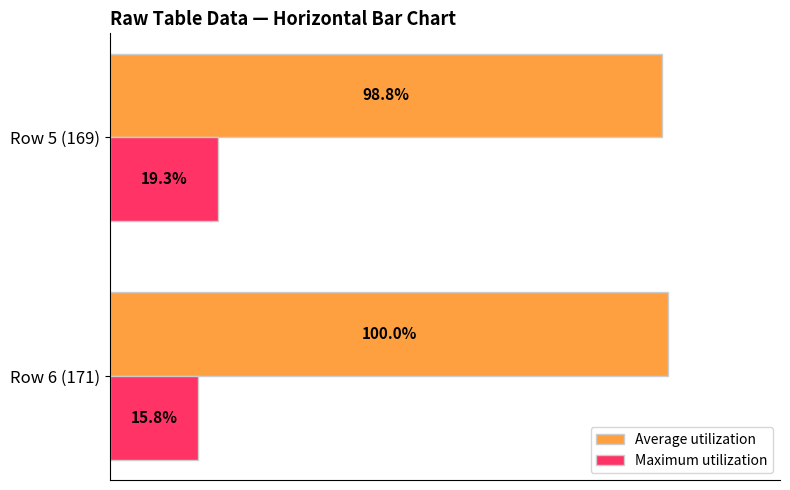

Which label corresponds to the largest value in the chart?

Row 6 (171)